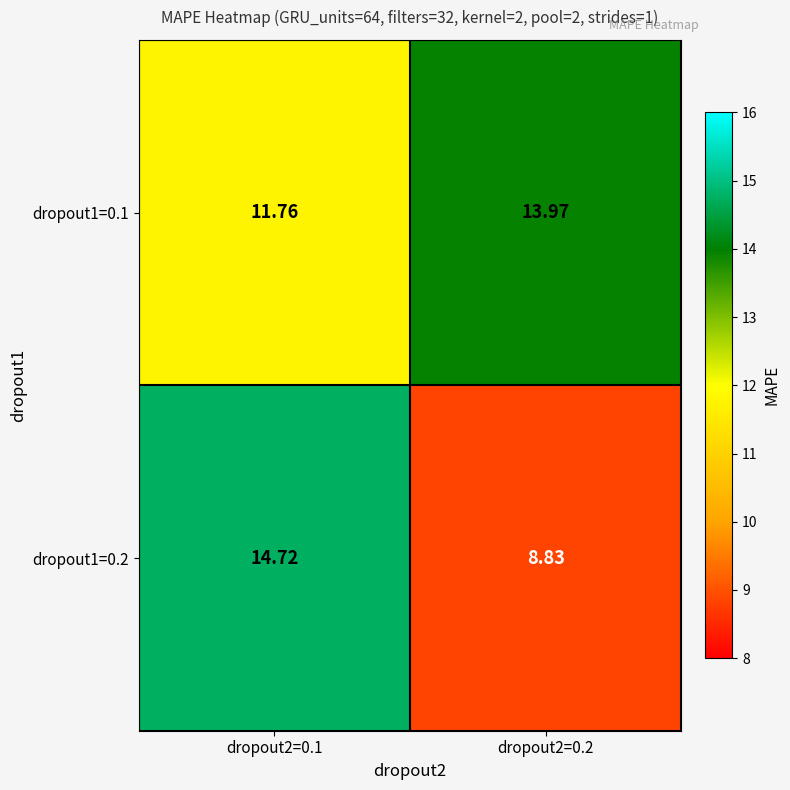

Which category has the highest value across all series?

dropout2=0.1